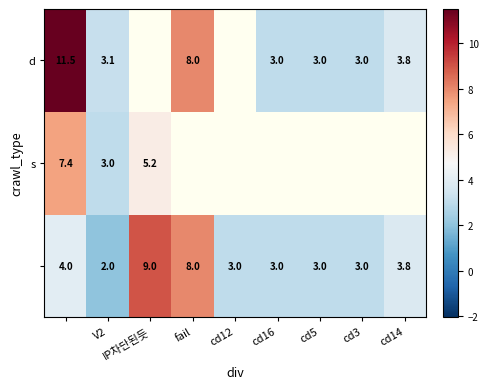

The d series shows 3.0 at cd16. True or false?

True